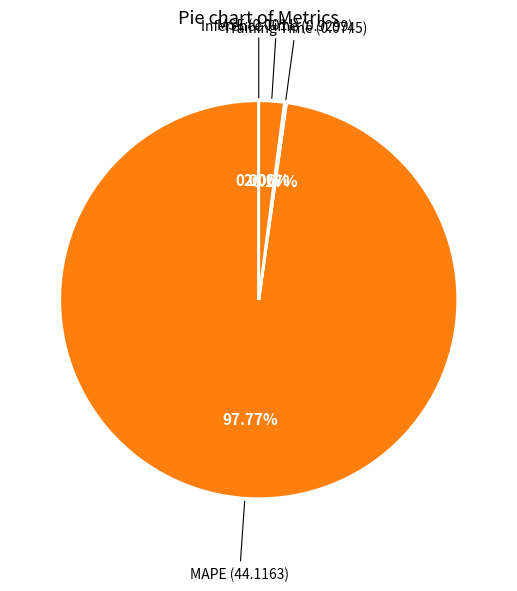

Count the number of slices in the pie.

4